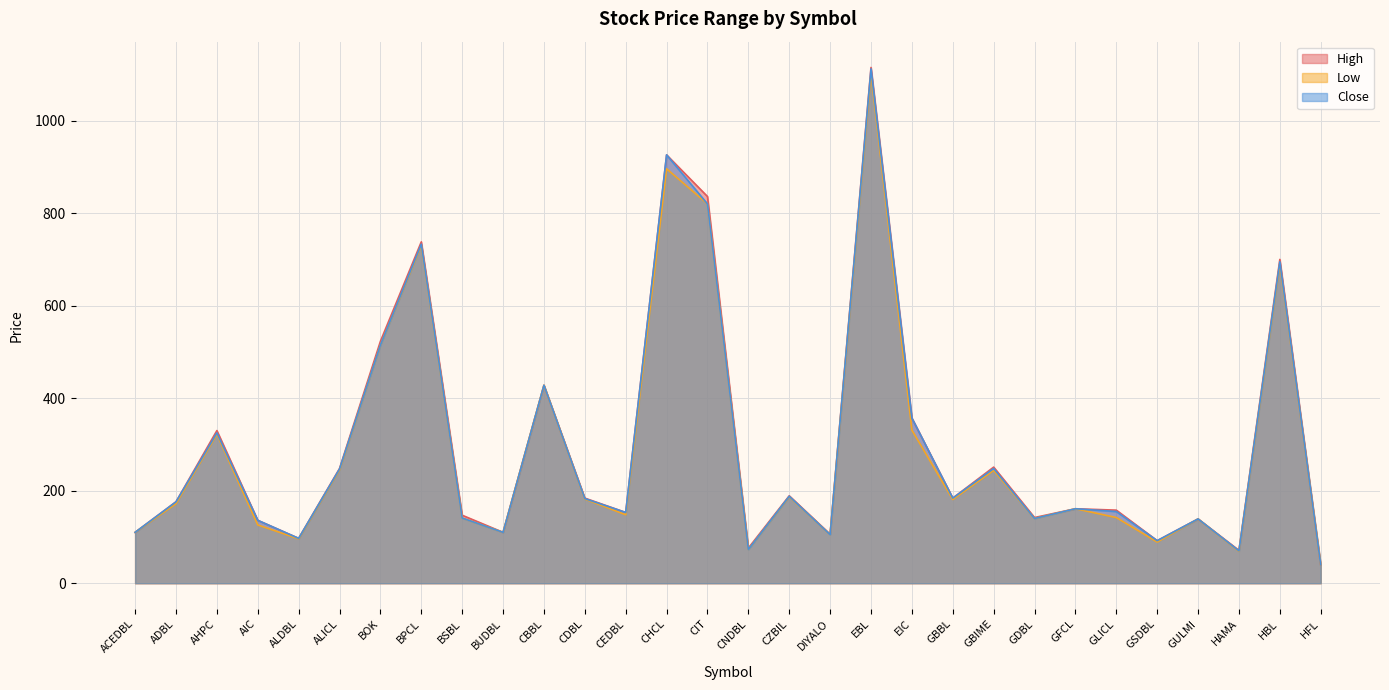

Between BPCL and CEDBL, which is larger?

BPCL